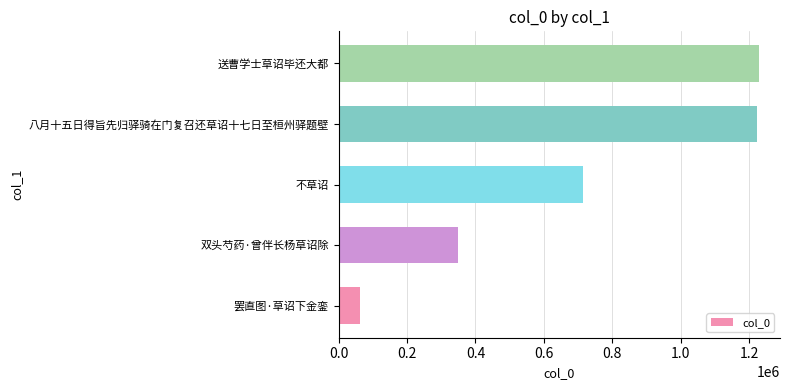

True or false: the data shows 1228888 at 送曹学士草诏毕还大都.

True